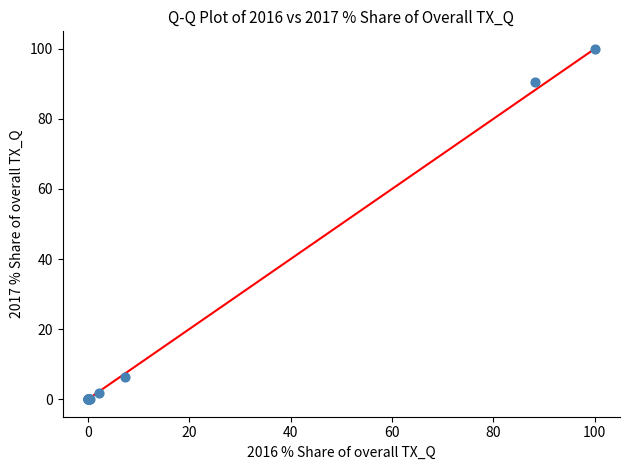

What Y value in the scatter plot is closest to 50?

90.4